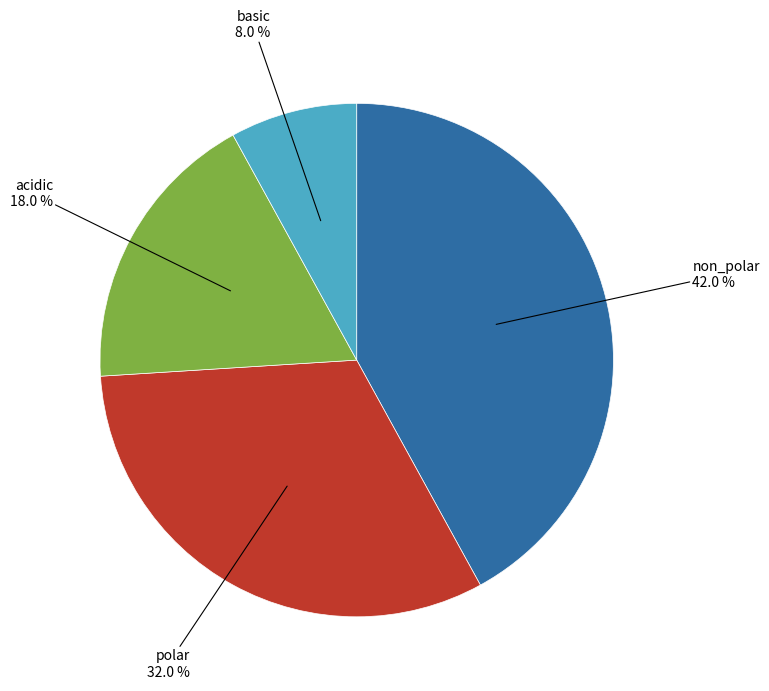

Between acidic and non_polar, which is larger?

non_polar